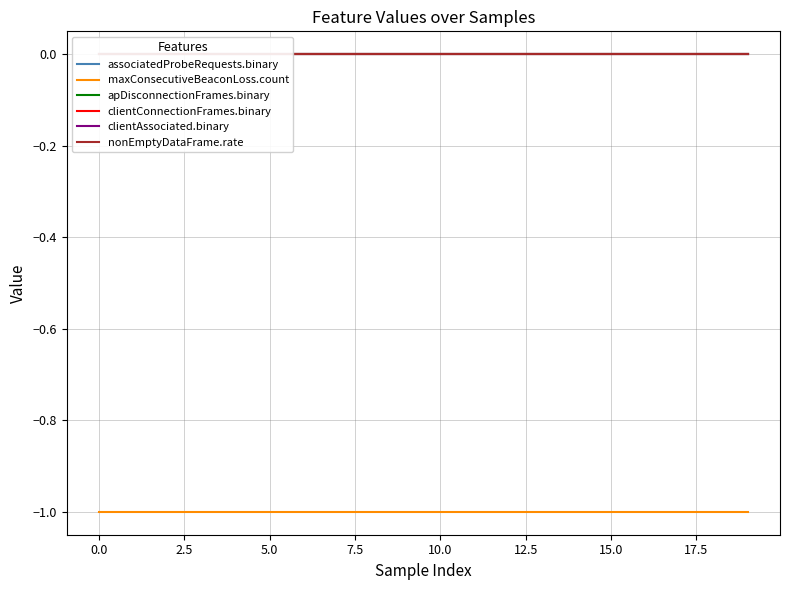

Which series has the largest range (max minus min)?

associatedProbeRequests.binary